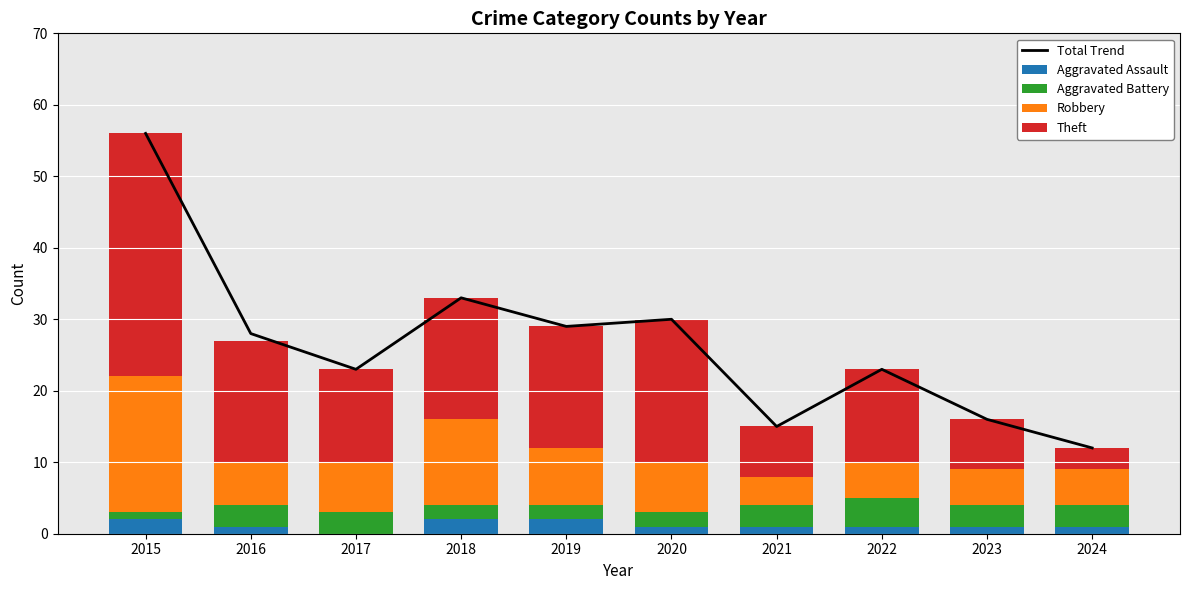

Between 2019 and 2022, which series saw the biggest shift?

Total Trend